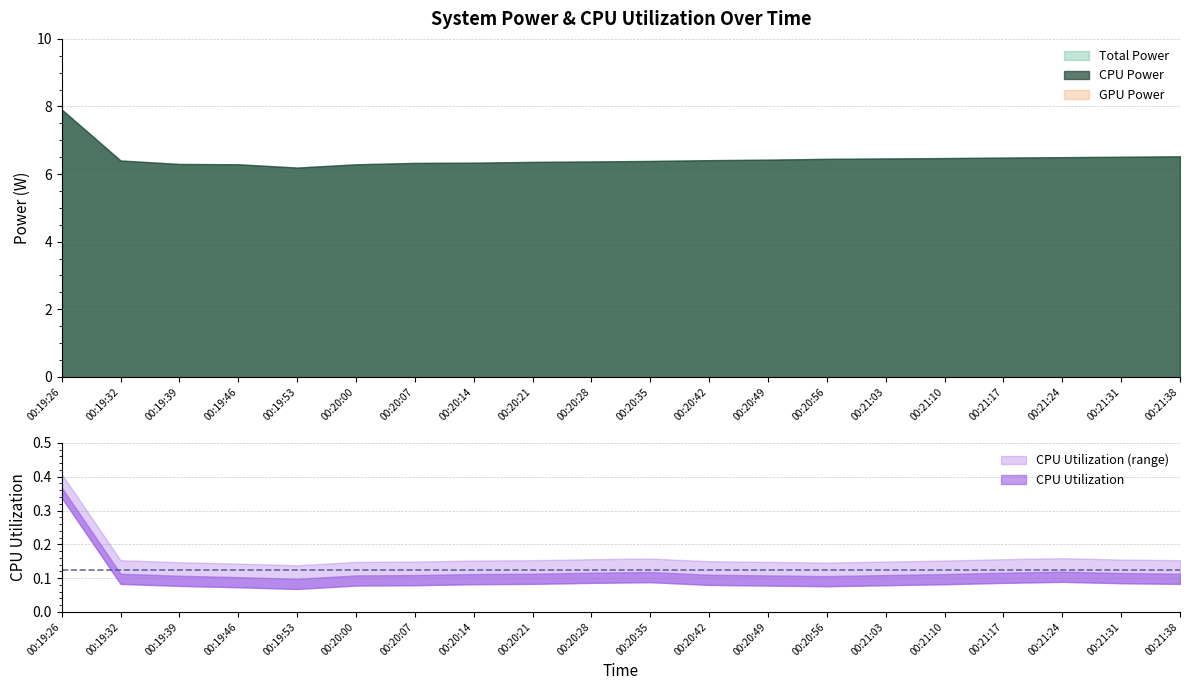

True or false: GPU Power and Total Power cross at least once.

False